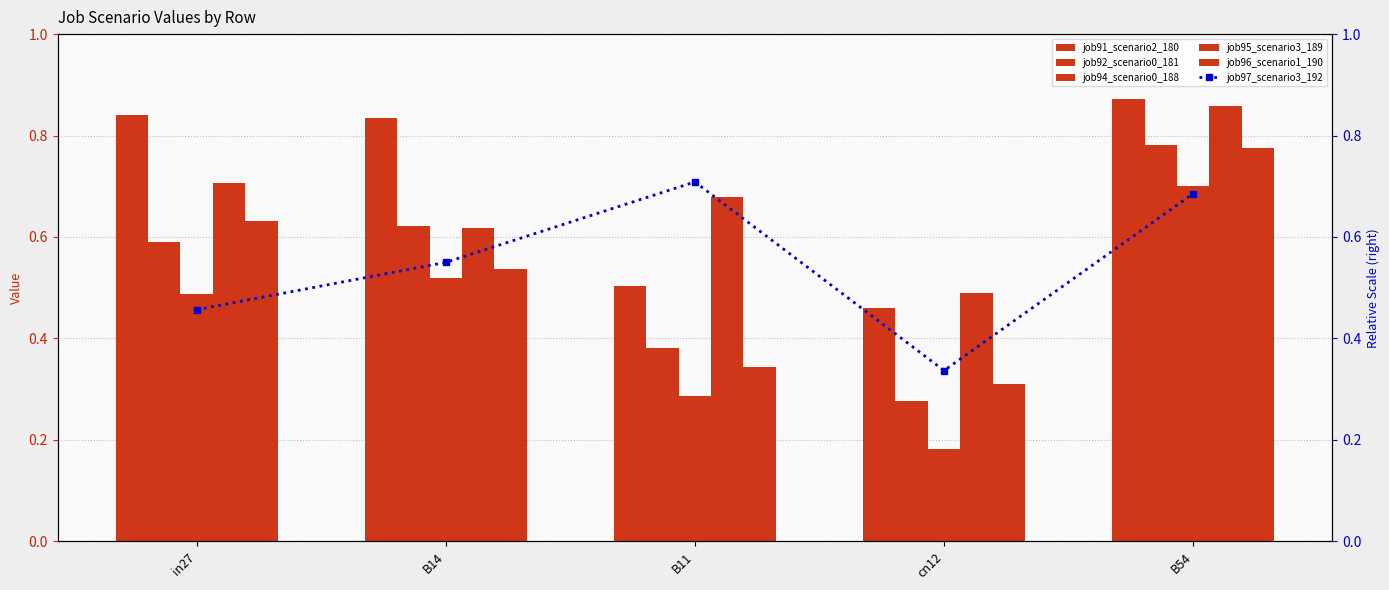

Rank the categories by job92_scenario0_181 value from highest to lowest.

B54, B14, in27, B11, cn12